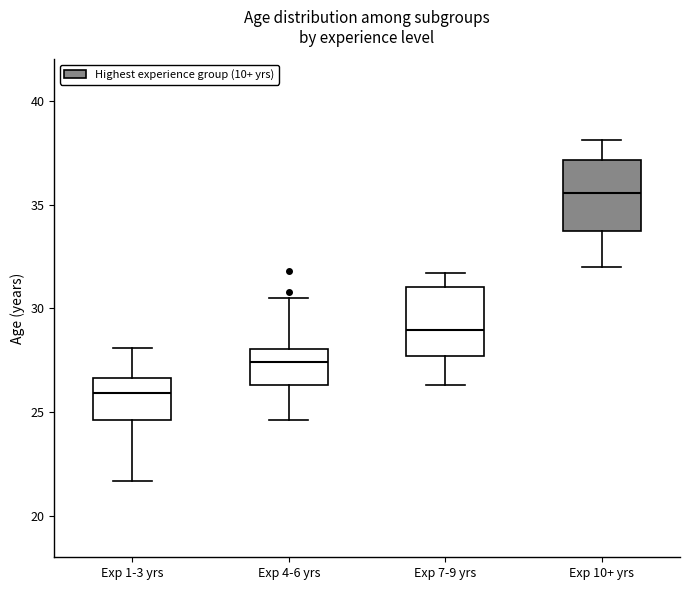

Where is the upper edge of the box for Exp 10+ yrs on the y-axis? The values are not printed on the chart, so give them approximately, as read against the axis.

37.0